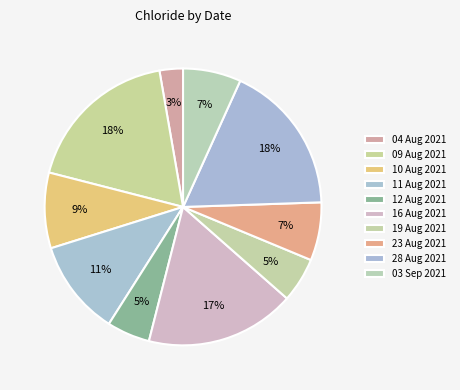

Between 12 Aug 2021 and 04 Aug 2021, which is larger?

12 Aug 2021